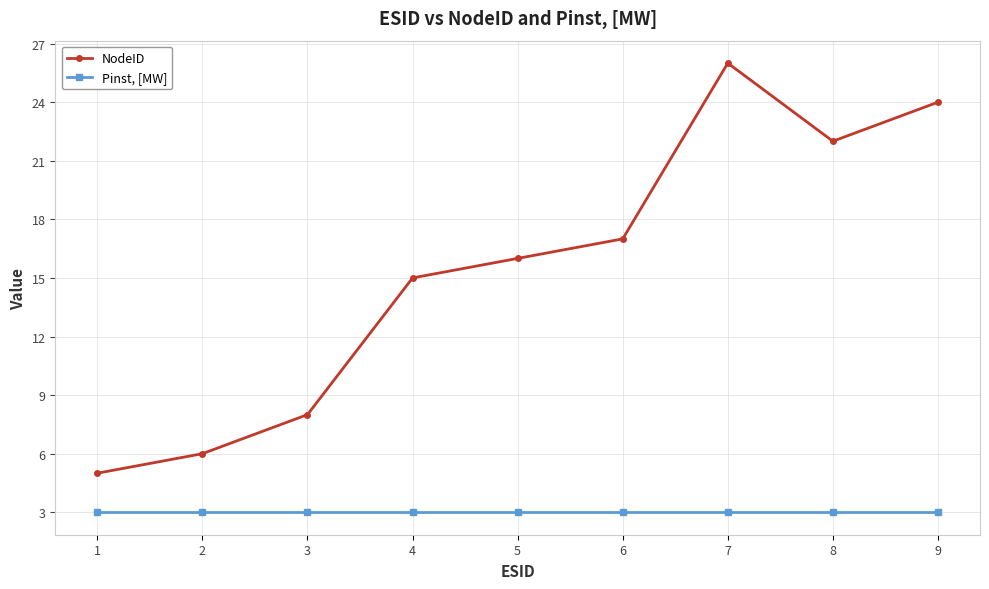

Which series has the widest spread of values?

NodeID